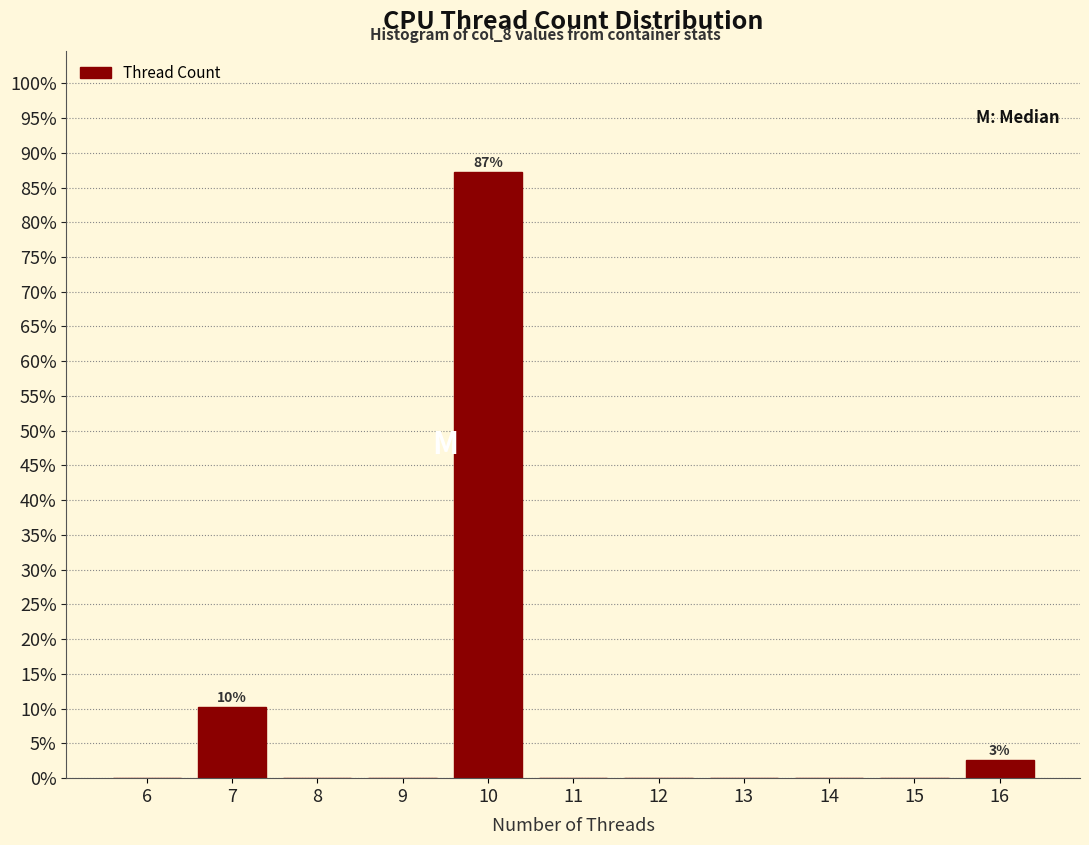

Reading left to right, extract all data points from this chart.

6=0.0	7=10.3	8=0.0	9=0.0	10=87.2	11=0.0	12=0.0	13=0.0	14=0.0	15=0.0	16=2.6